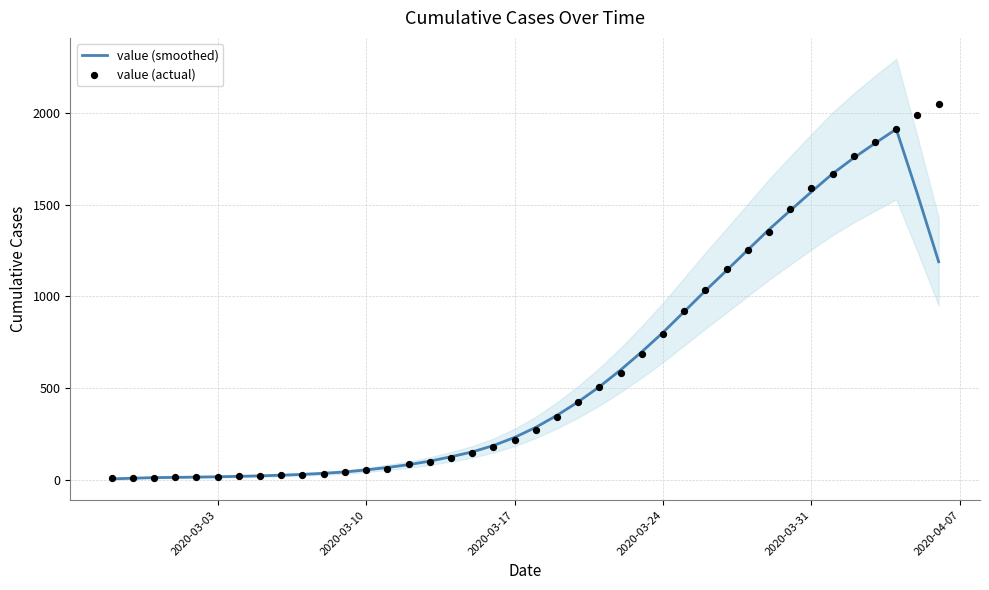

What is the highest value of the value (smoothed) series?

1909.8